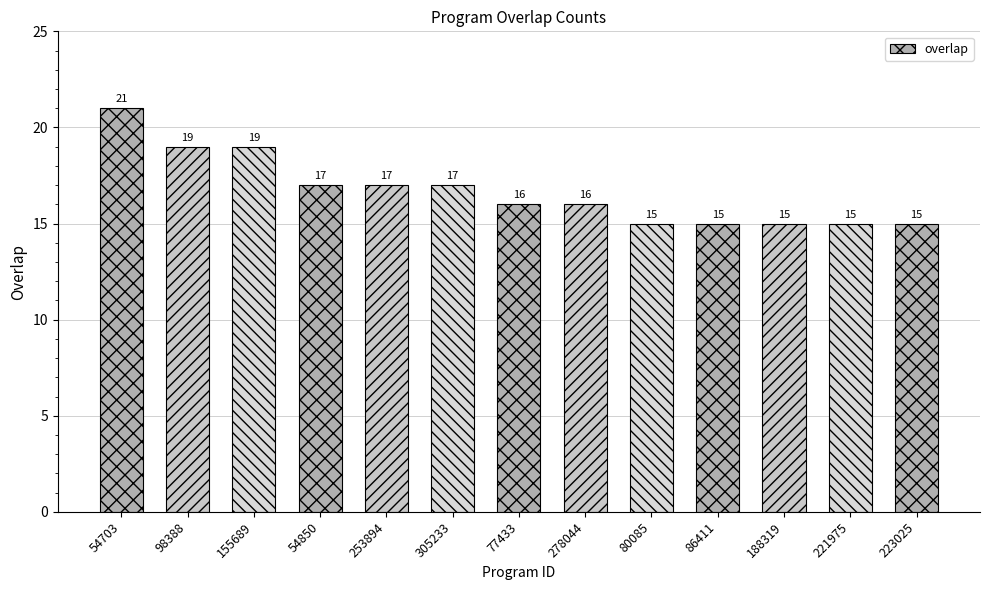

What is the sum of the values at 77433 and 54850?

33